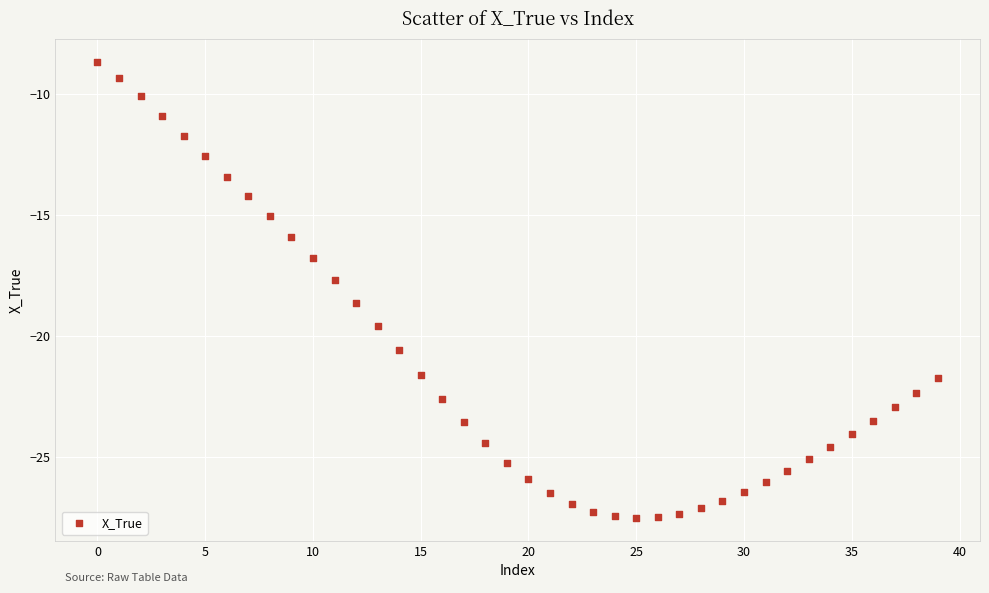

What Y value in the scatter plot is closest to -18?

-17.7